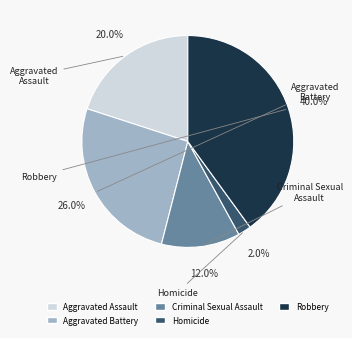

To the nearest percent, what portion does Criminal Sexual Assault represent?

12%